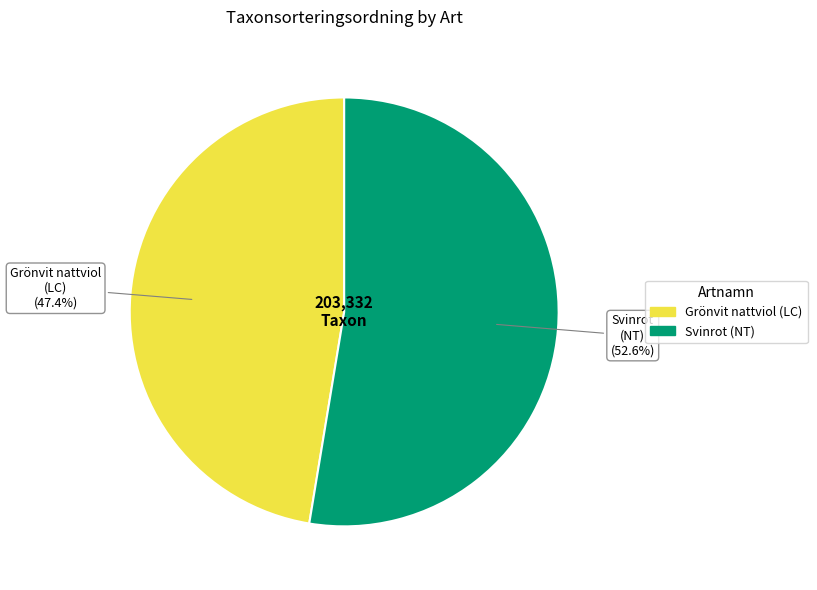

Does any single category account for the majority?

Yes